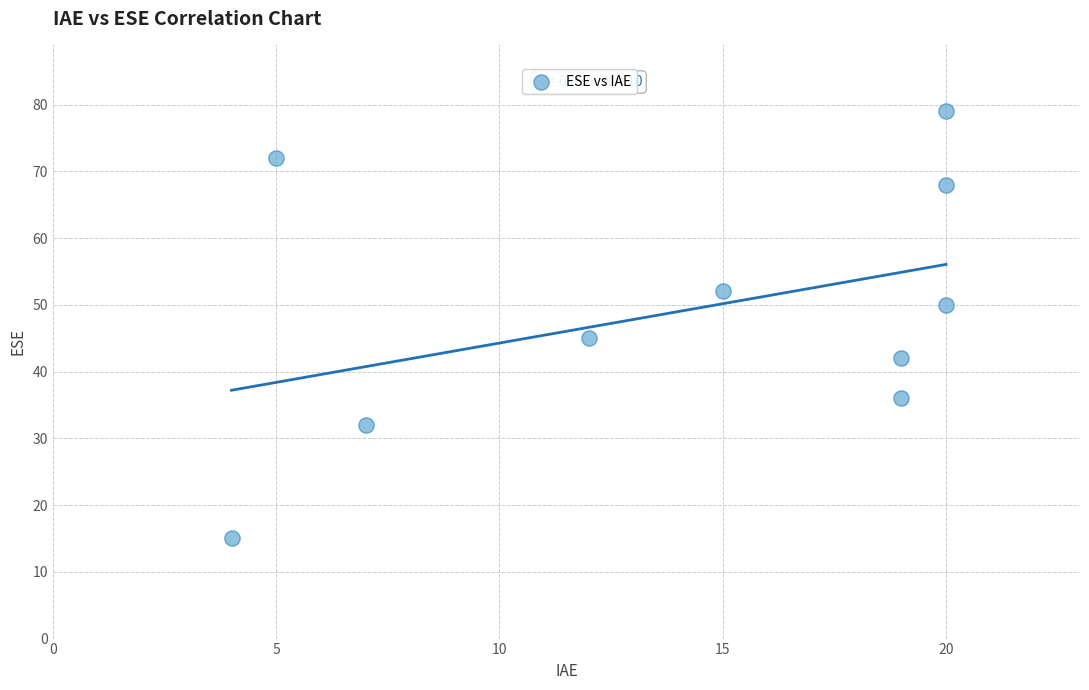

What Y value in the scatter plot is closest to 47?

45